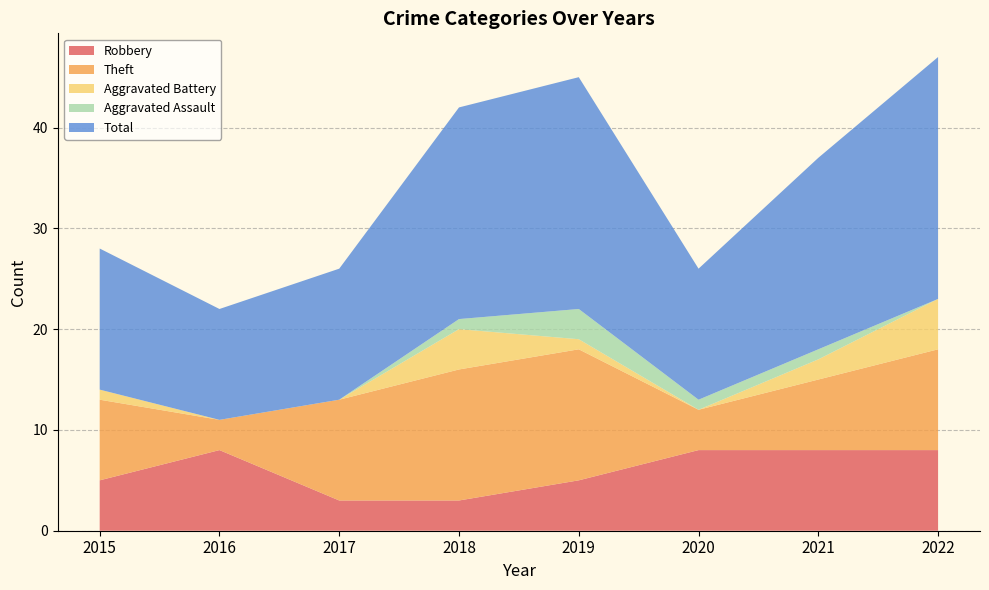

Reading left to right, list all the values displayed in this chart.

Robbery: 2015=5	2016=8	2017=3	2018=3	2019=5	2020=8	2021=8	2022=8
Theft: 2015=8	2016=3	2017=10	2018=13	2019=13	2020=4	2021=7	2022=10
Aggravated Battery: 2015=1	2016=0	2017=0	2018=4	2019=1	2020=0	2021=2	2022=5
Aggravated Assault: 2015=0	2016=0	2017=0	2018=1	2019=3	2020=1	2021=1	2022=0
Total: 2015=14	2016=11	2017=13	2018=21	2019=23	2020=13	2021=19	2022=24